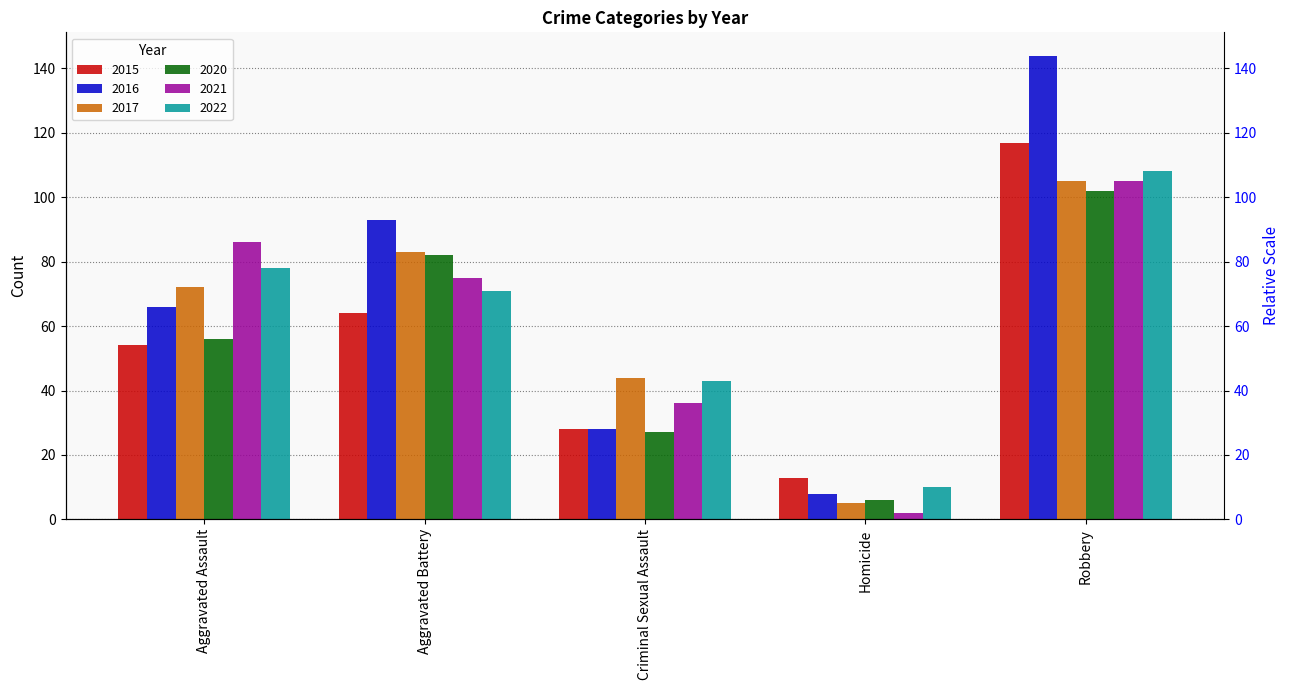

What is the difference between the second highest and second lowest values in the 2016 series?

65